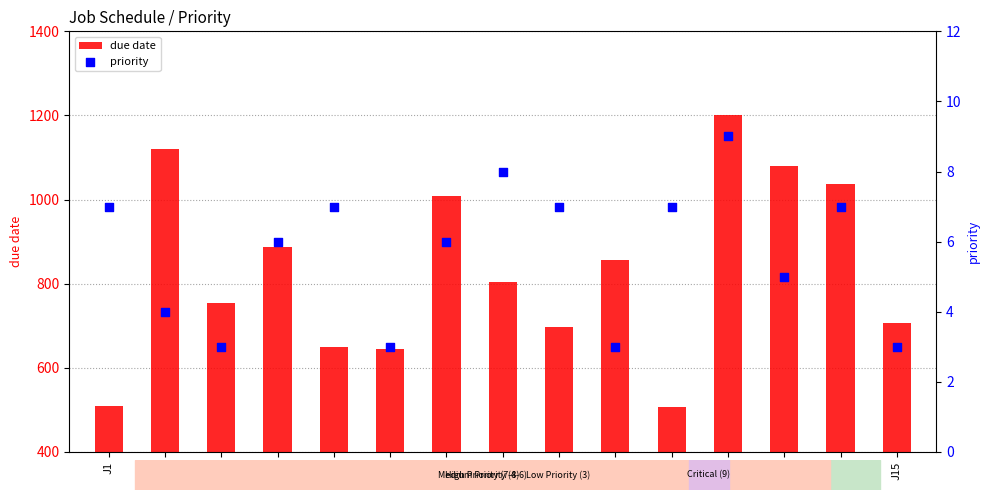

Which series contains the highest Y value?

due date